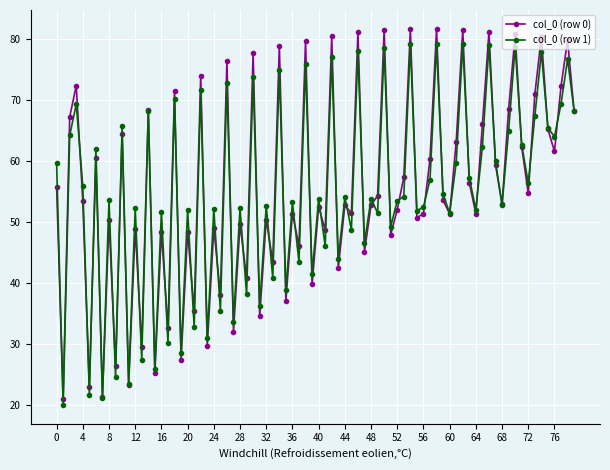

Which series has the widest spread of values?

col_0 (row 0)